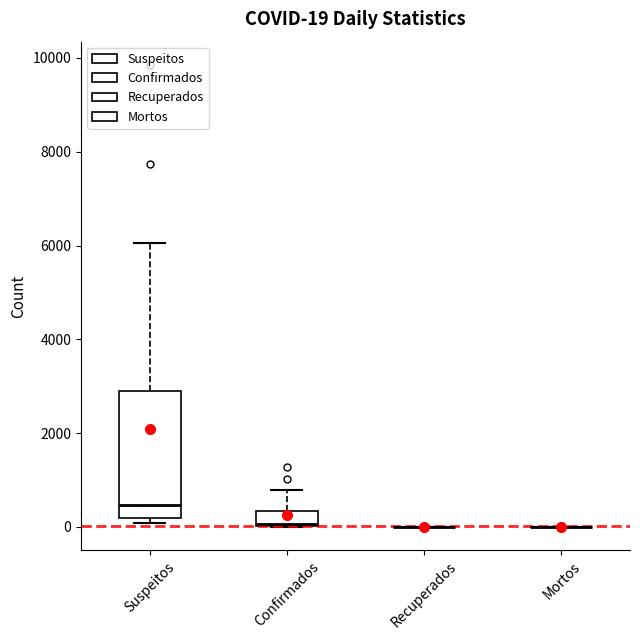

Comparing the boxes themselves (not the whiskers), which one is the tallest?

Suspeitos